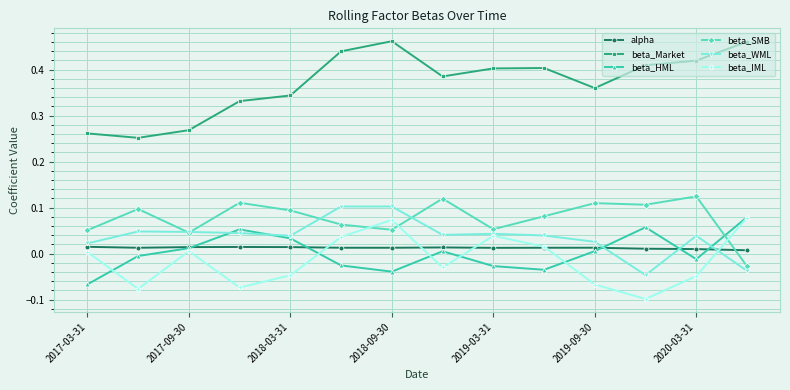

Which series has the largest total across all categories?

beta_Market